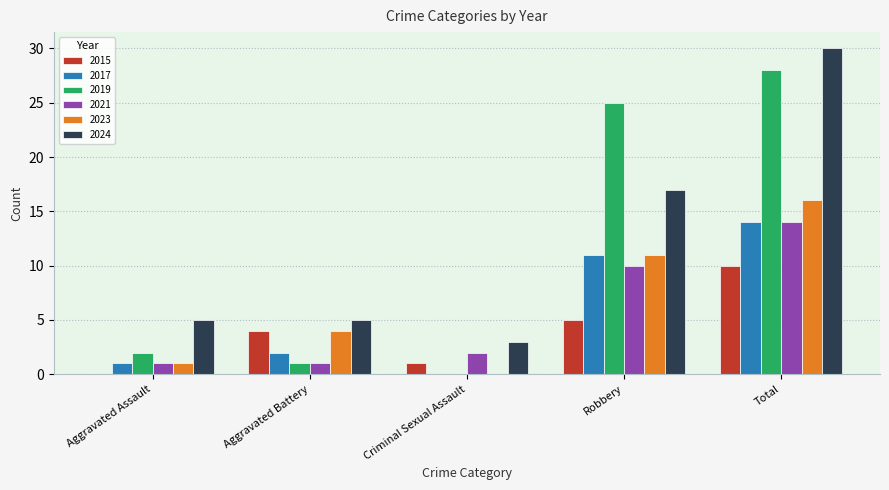

Is the value of 2017 at Aggravated Assault greater than the value of 2019 at Criminal Sexual Assault?

Yes